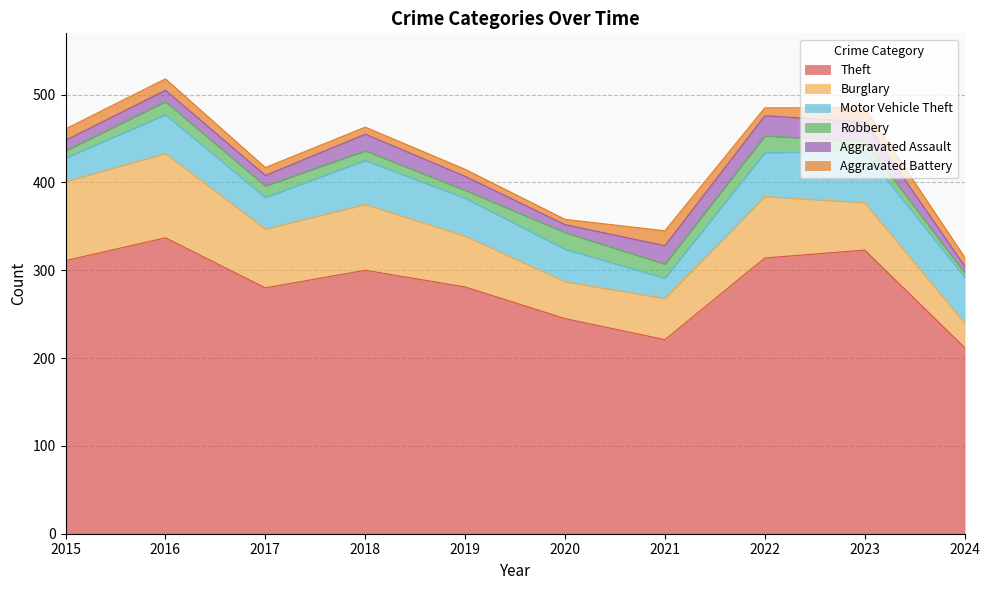

True or false: Aggravated Battery and Theft intersect in this chart.

False